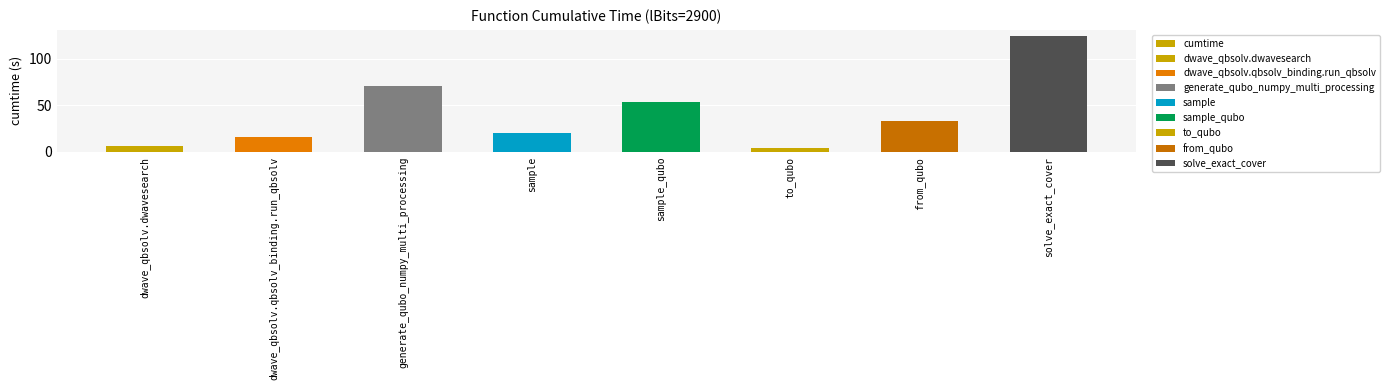

The value at solve_exact_cover is 34.9. True or false?

False